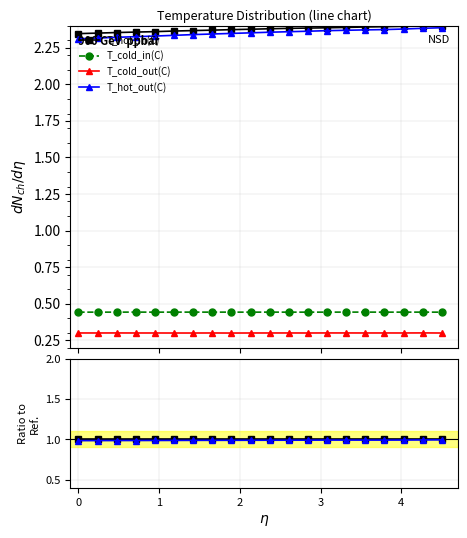

The value of T_hot_in(C) at 5 is 1.3. True or false?

False